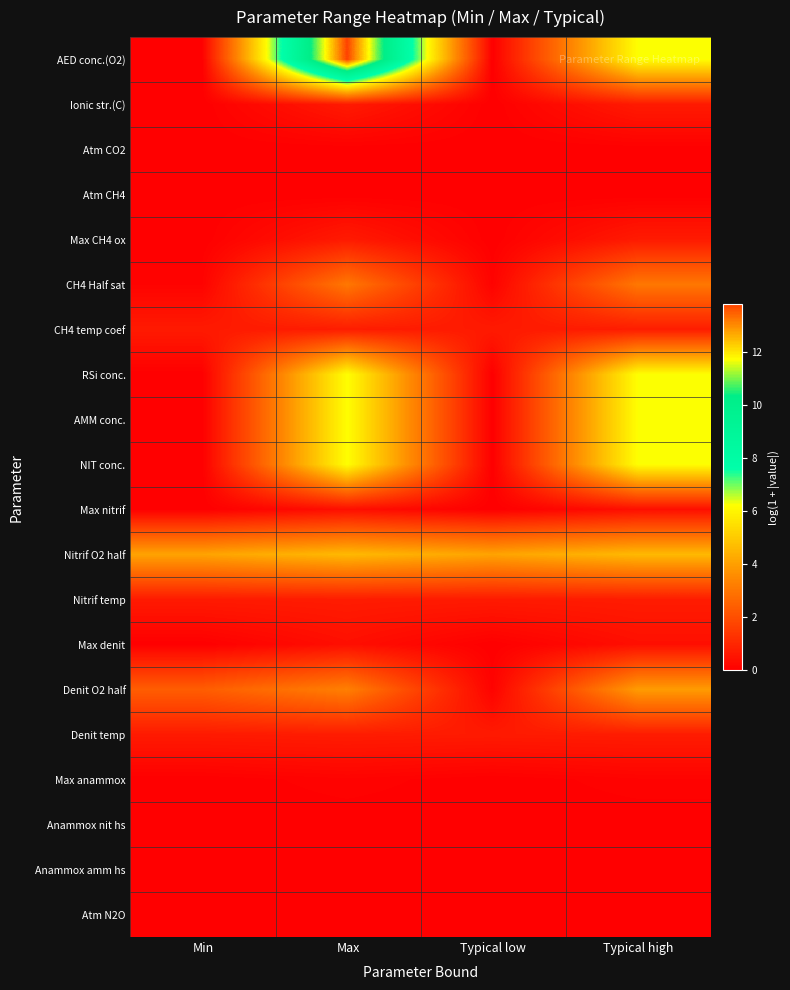

Reading right to left, what are all the values shown in this chart?

AED conc.(O2): Typical high=6.2	Typical low=0.0	Max=13.8	Min=0.0
Ionic str.(C): Typical high=0.7	Typical low=0.0	Max=0.7	Min=0.0
Atm CO2: Typical high=0.0	Typical low=0.0	Max=0.0	Min=0.0
Atm CH4: Typical high=0.0	Typical low=0.0	Max=0.0	Min=0.0
Max CH4 ox: Typical high=0.7	Typical low=0.0	Max=0.7	Min=0.0
CH4 Half sat: Typical high=3.0	Typical low=0.1	Max=3.0	Min=0.1
CH4 temp coef: Typical high=0.7	Typical low=0.7	Max=0.7	Min=0.7
RSi conc.: Typical high=6.2	Typical low=0.0	Max=6.2	Min=0.0
AMM conc.: Typical high=6.2	Typical low=0.0	Max=6.2	Min=0.0
NIT conc.: Typical high=6.2	Typical low=0.0	Max=6.2	Min=0.0
Max nitrif: Typical high=0.4	Typical low=0.0	Max=0.4	Min=0.0
Nitrif O2 half: Typical high=4.6	Typical low=4.1	Max=4.6	Min=4.1
Nitrif temp: Typical high=0.7	Typical low=0.7	Max=0.7	Min=0.7
Max denit: Typical high=0.4	Typical low=0.0	Max=0.4	Min=0.0
Denit O2 half: Typical high=3.9	Typical low=0.1	Max=3.3	Min=2.4
Denit temp: Typical high=0.7	Typical low=0.7	Max=0.7	Min=0.7
Max anammox: Typical high=0.1	Typical low=0.0	Max=0.1	Min=0.0
Anammox nit hs: Typical high=0.0	Typical low=0.0	Max=0.0	Min=0.0
Anammox amm hs: Typical high=0.0	Typical low=0.0	Max=0.0	Min=0.0
Atm N2O: Typical high=0.0	Typical low=0.0	Max=0.0	Min=0.0